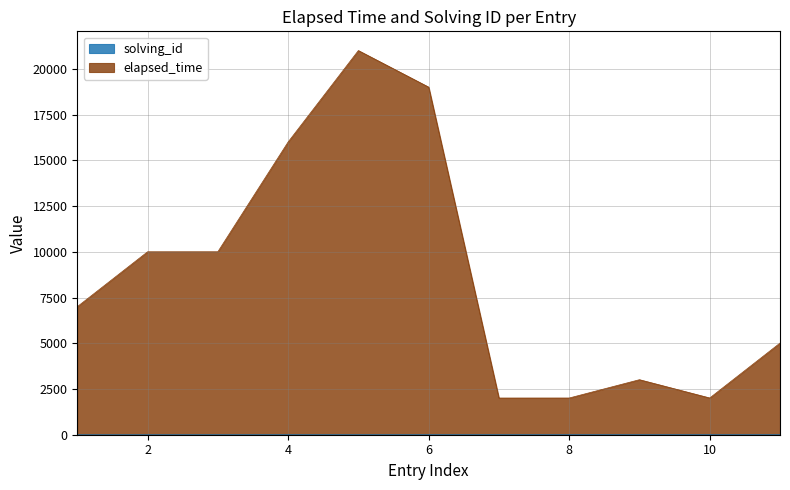

At which label does solving_id first exceed 6?

7